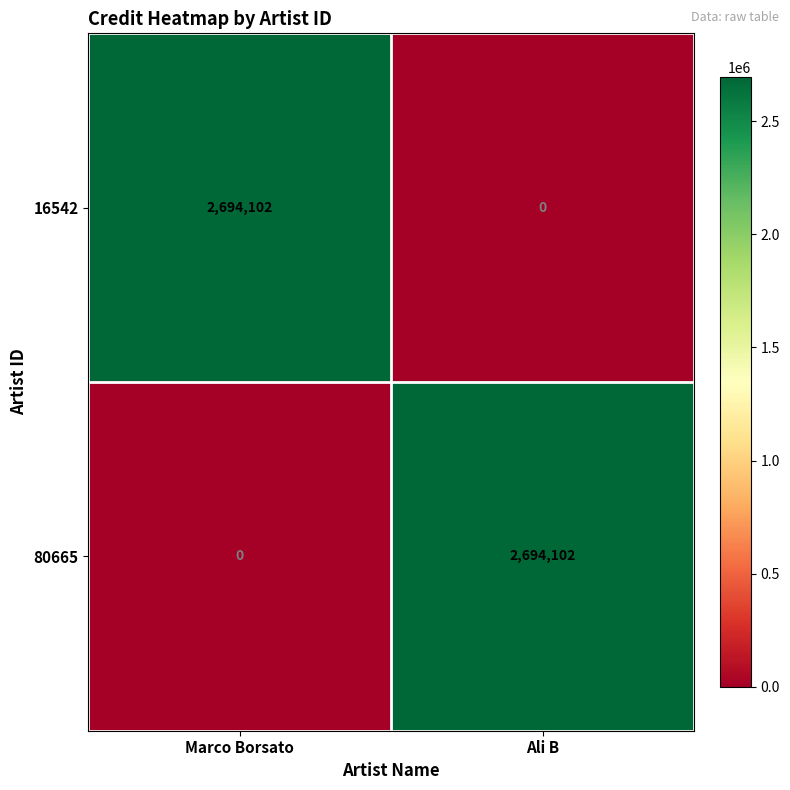

List the labels in order of 16542 value, largest first.

Marco Borsato, Ali B